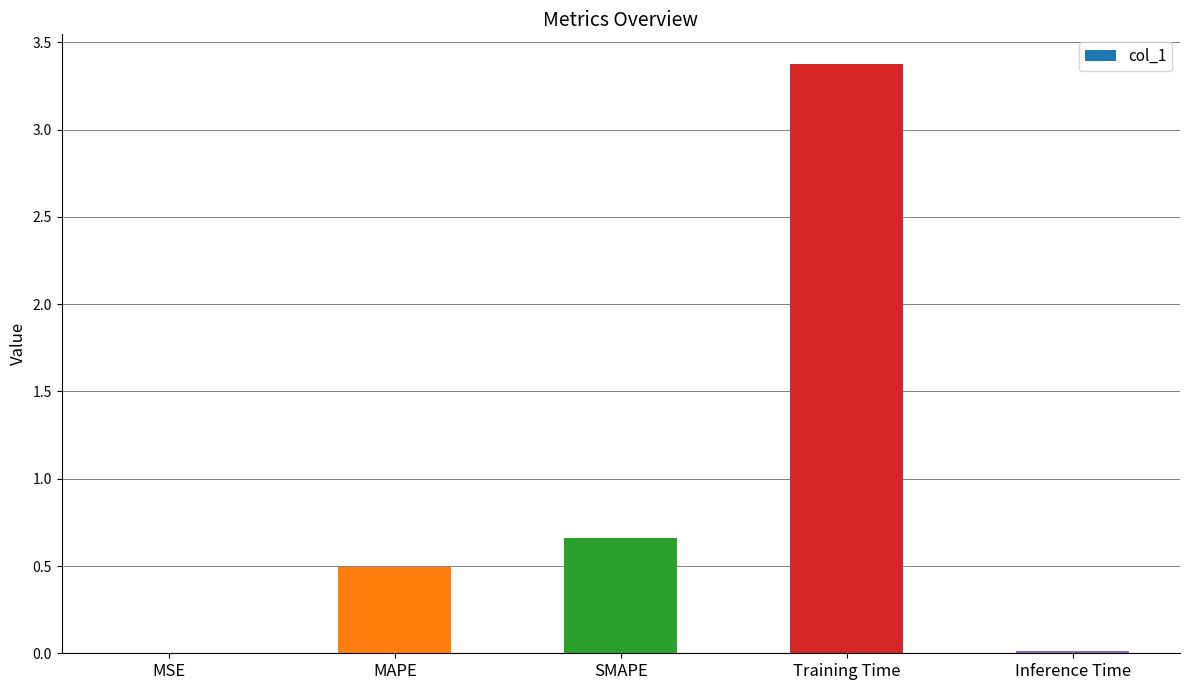

How many data points does each series have?

5